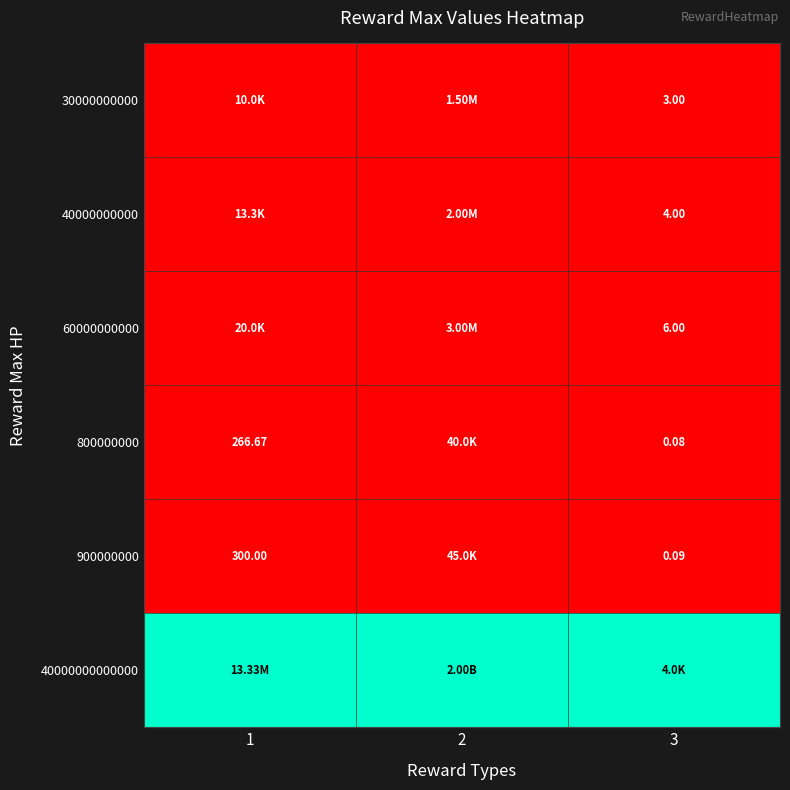

At which category is the sum across all series the highest?

1